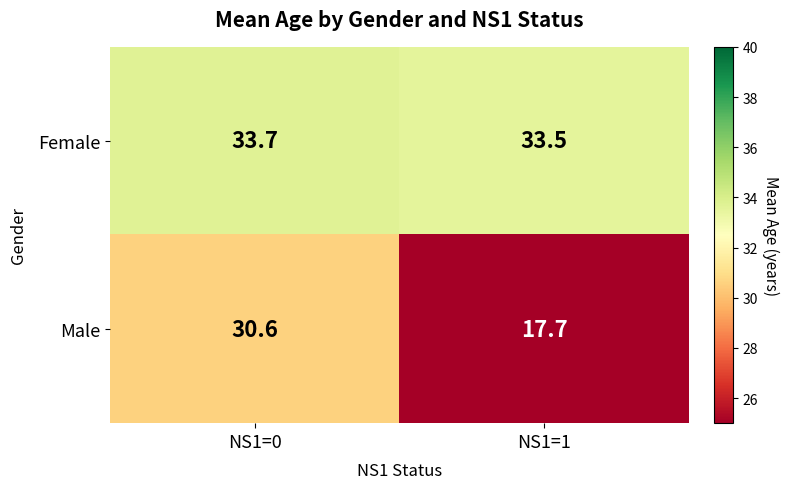

Which series has the largest range (max minus min)?

Male